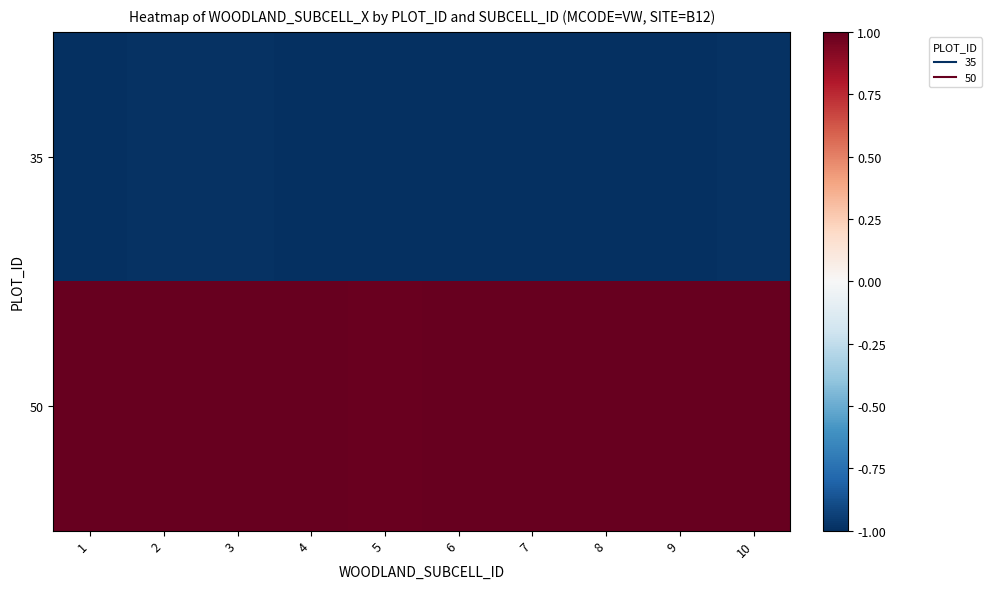

Which has a higher value, 10 or 3?

3